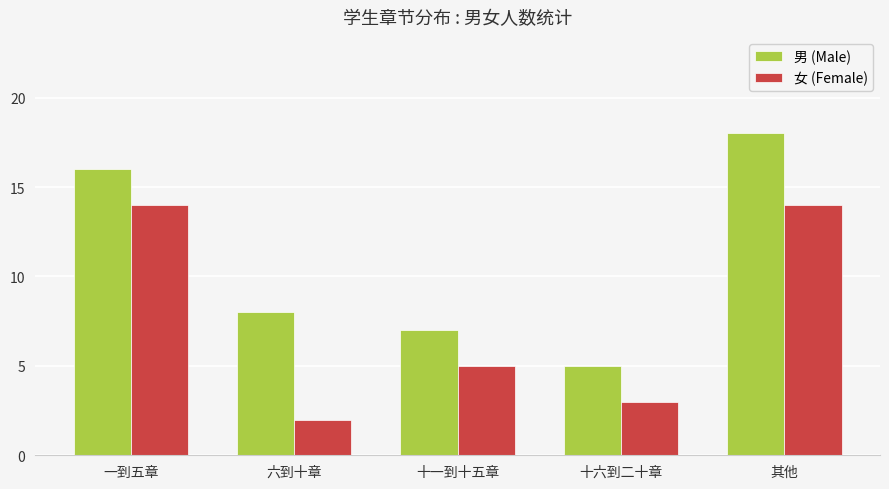

At which label does 女 (Female) first exceed 5?

一到五章